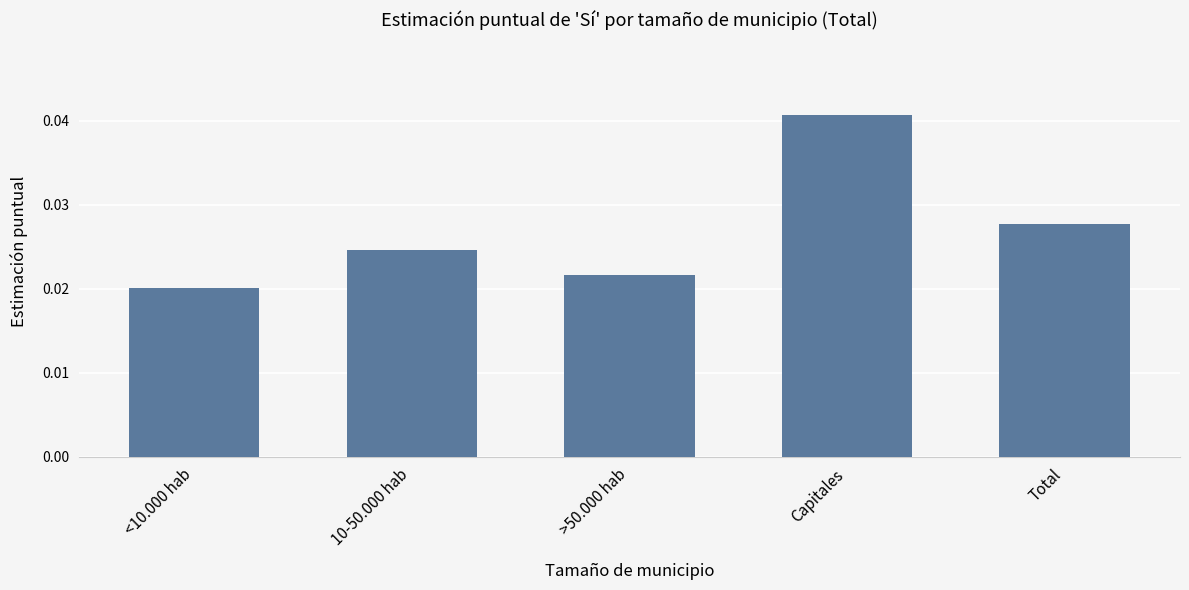

At which label is the value closest to 0?

<10.000 hab